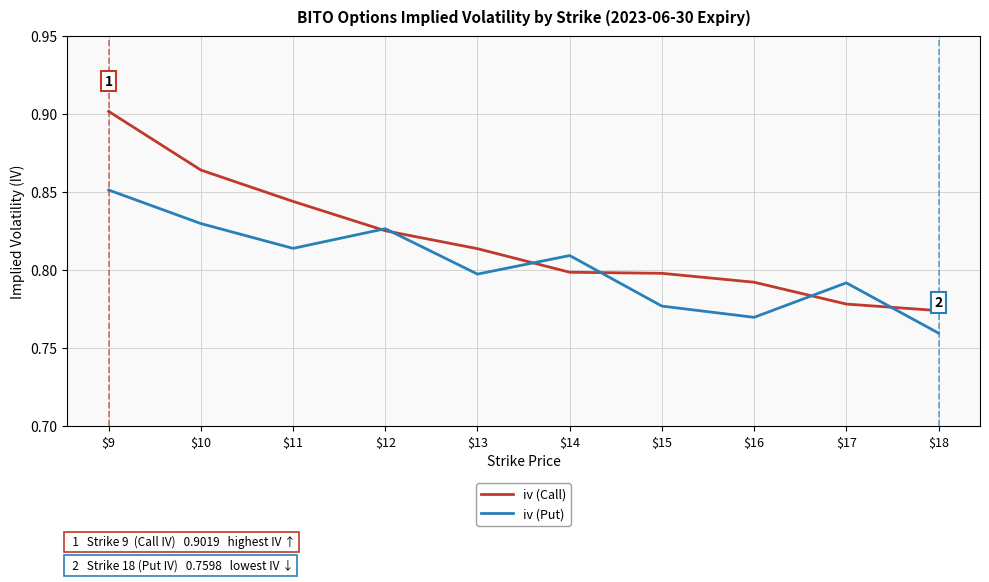

After their last crossing, which series has the higher values: iv (Put) or iv (Call)?

iv (Call)